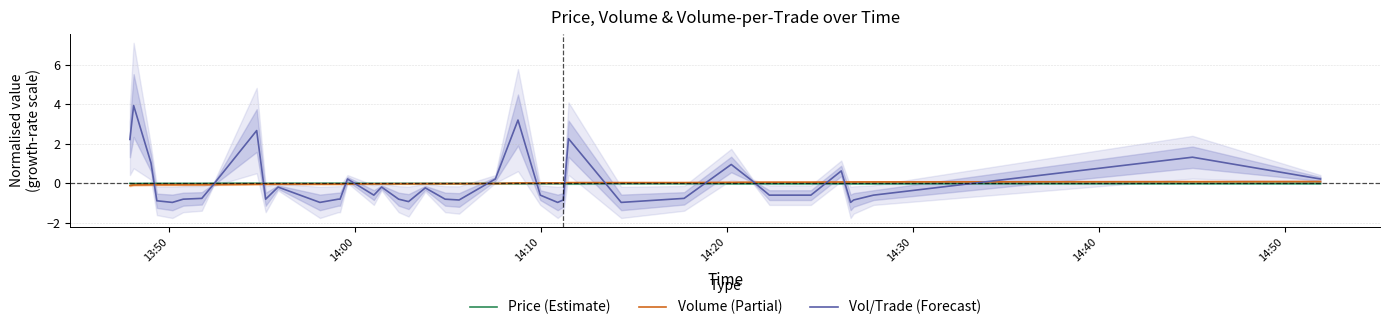

How many values in Vol/Trade (Forecast) are above zero?

13